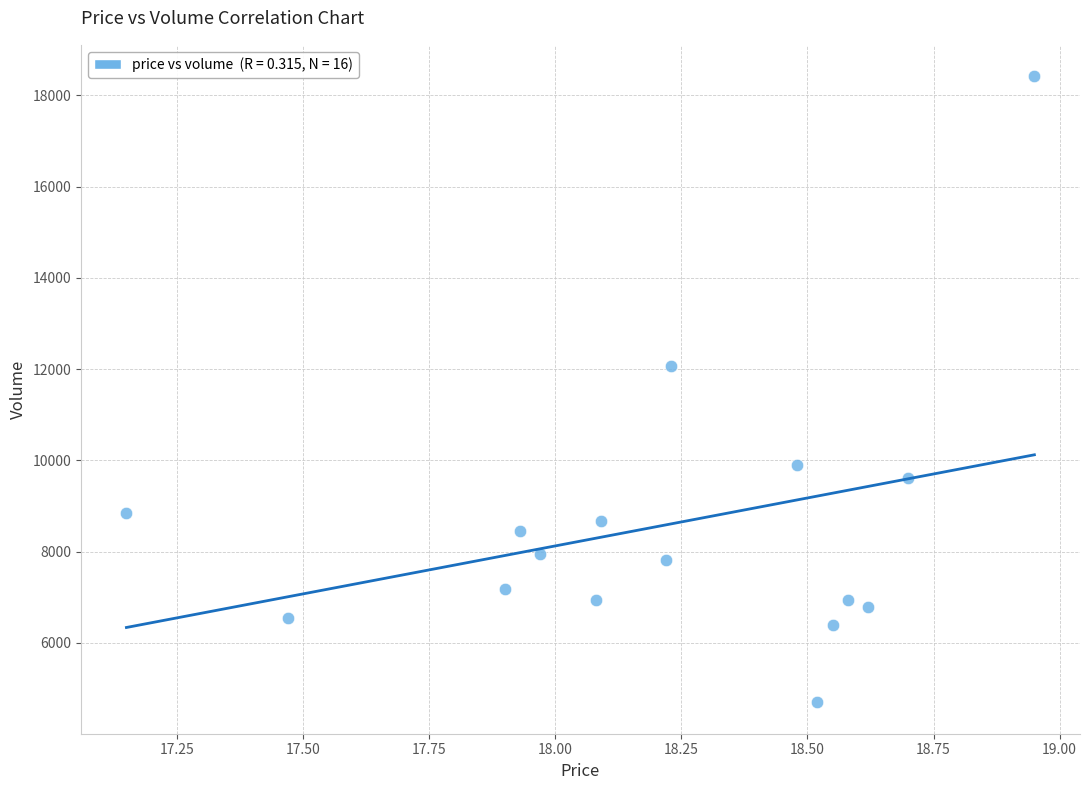

What is the range of Y values (max minus min)?

13724